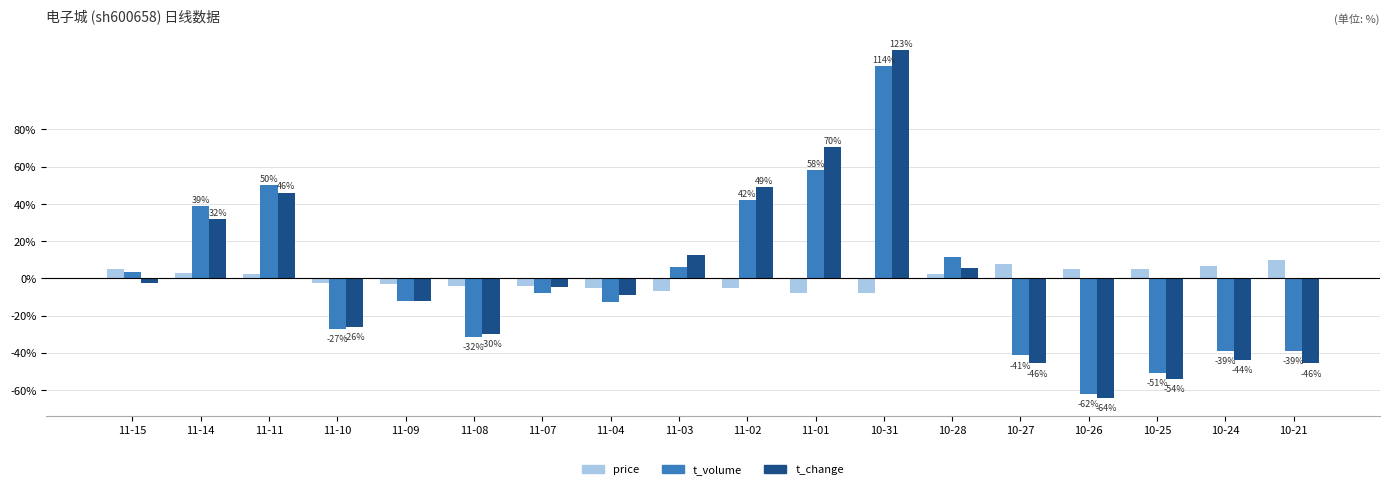

Rank the series at 10-31 from lowest to highest value.

price, t_volume, t_change